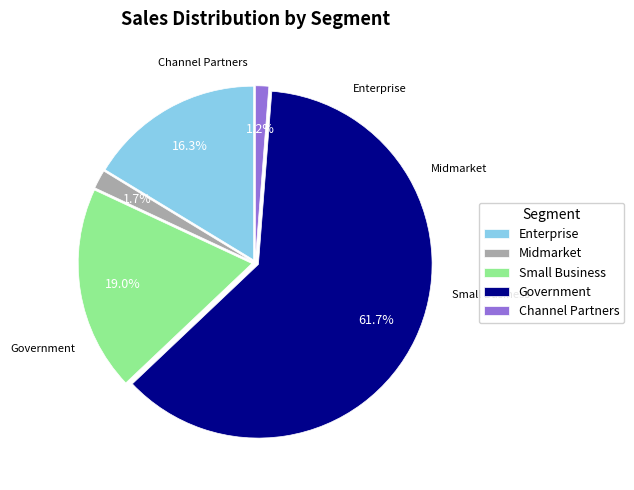

Is there any slice that represents more than half of the pie?

Yes